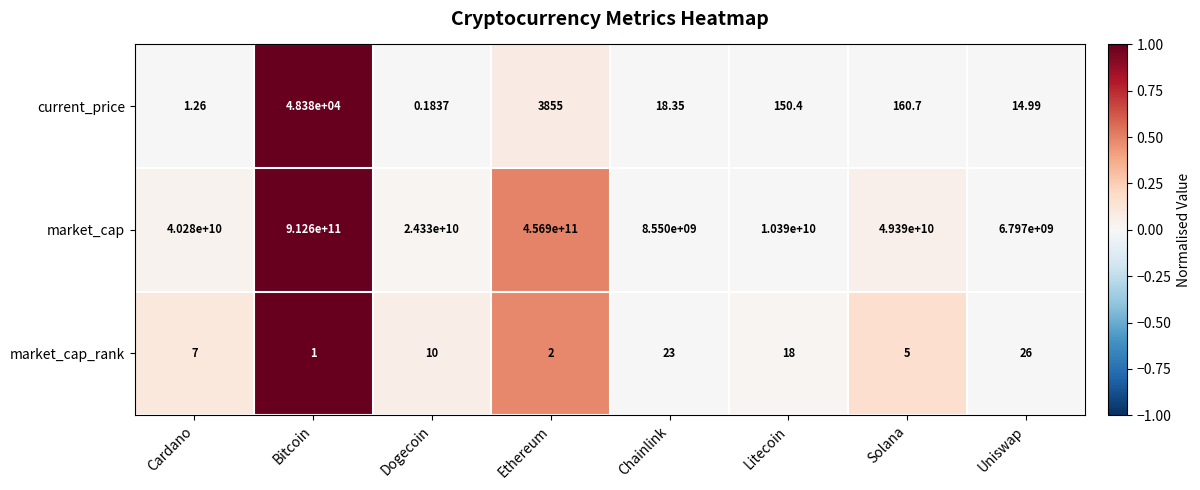

How many data points does each series have?

8